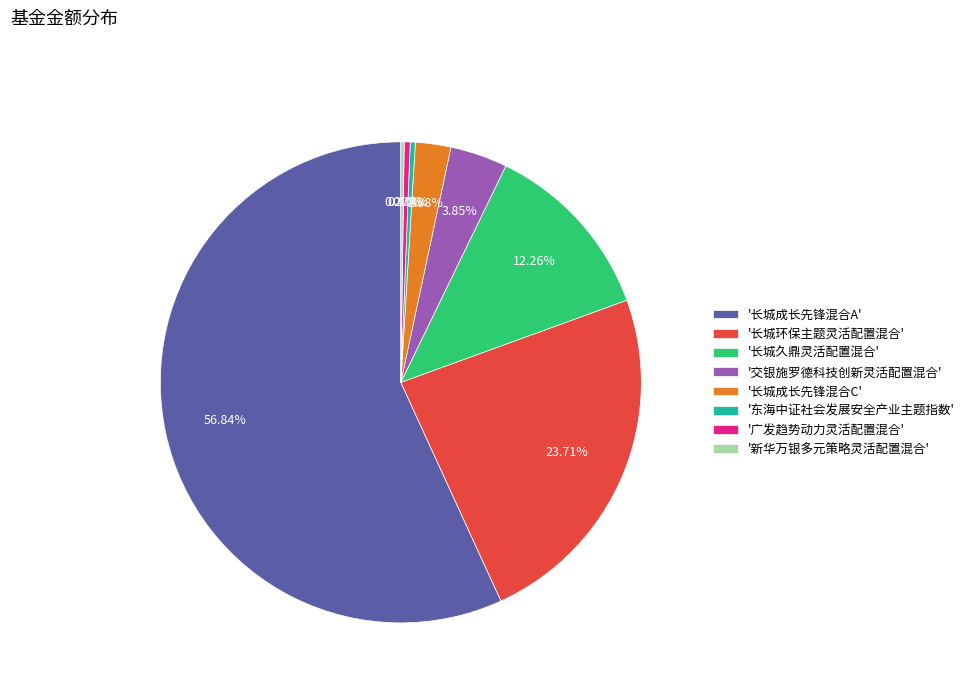

Which category has the biggest portion of the pie?

'长城成长先锋混合A'